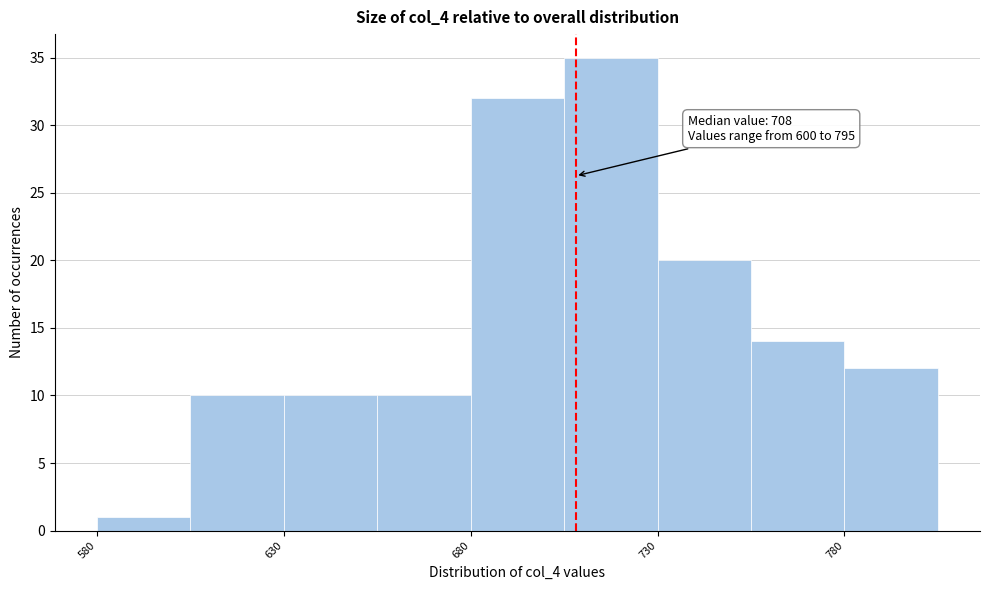

Over which range of the x-axis is the bar tallest?

705 to 730